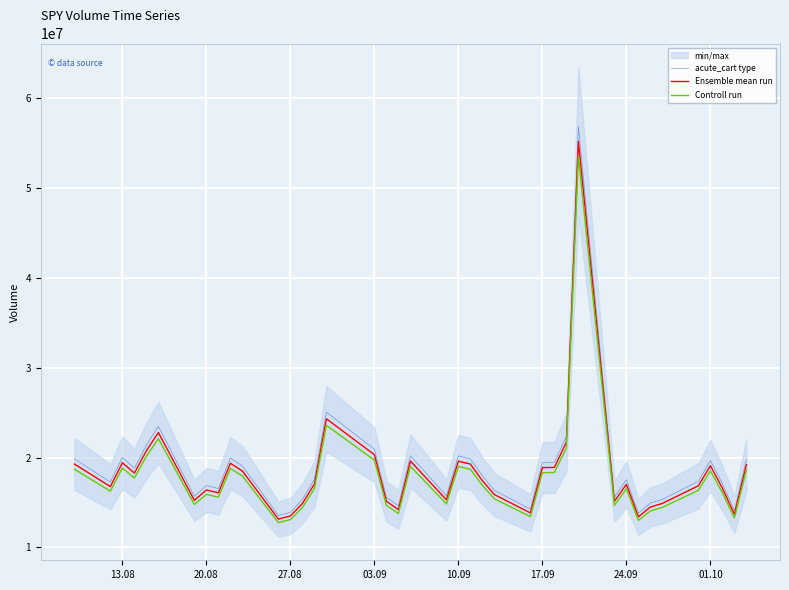

Which series has the largest range (max minus min)?

acute_cart type